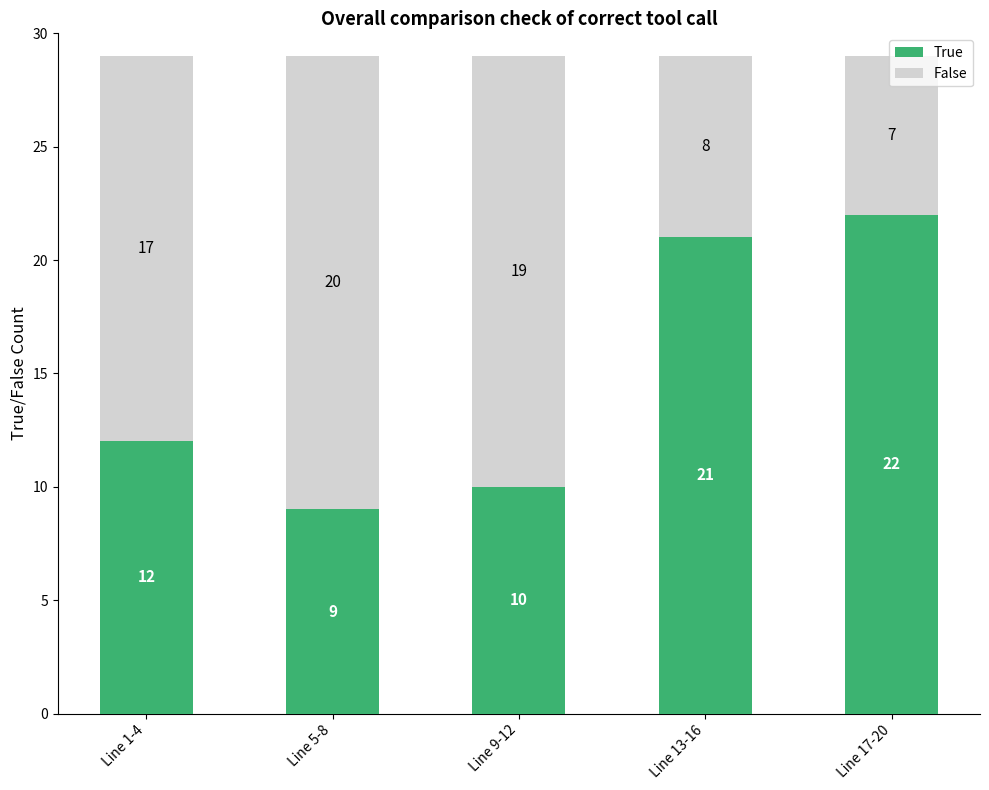

What are all the series names shown in the legend?

True, False